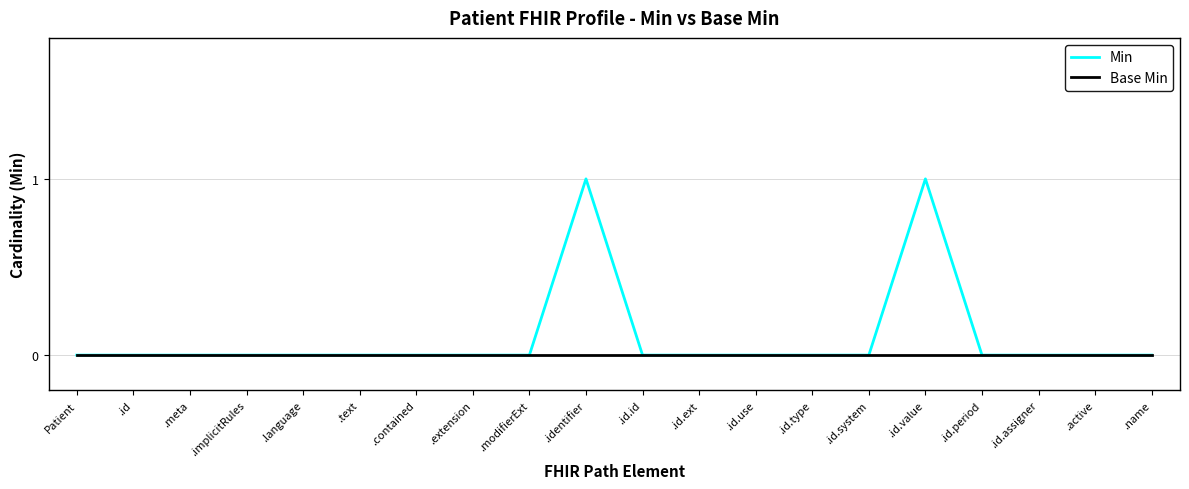

What is the difference between the maximum and second lowest values in the Min series?

1